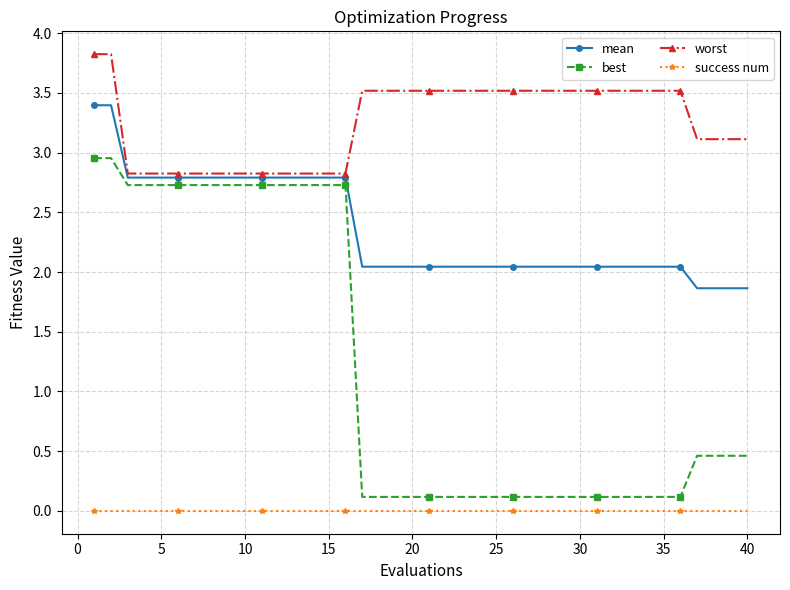

What is the lowest value of the mean series?

1.9